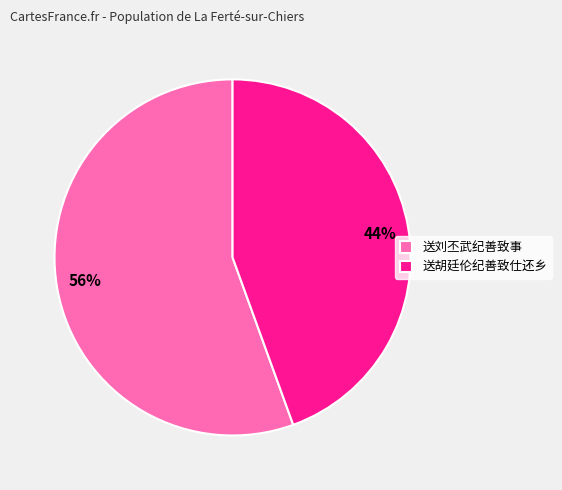

To the nearest percent, what is the average slice percentage?

50%